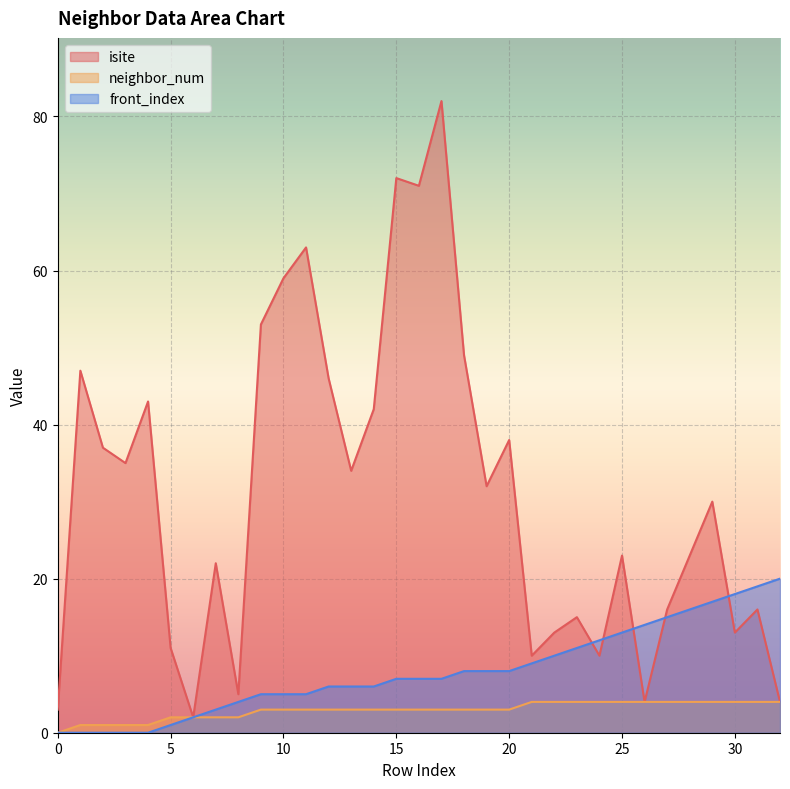

Which series has the largest total across all categories?

isite